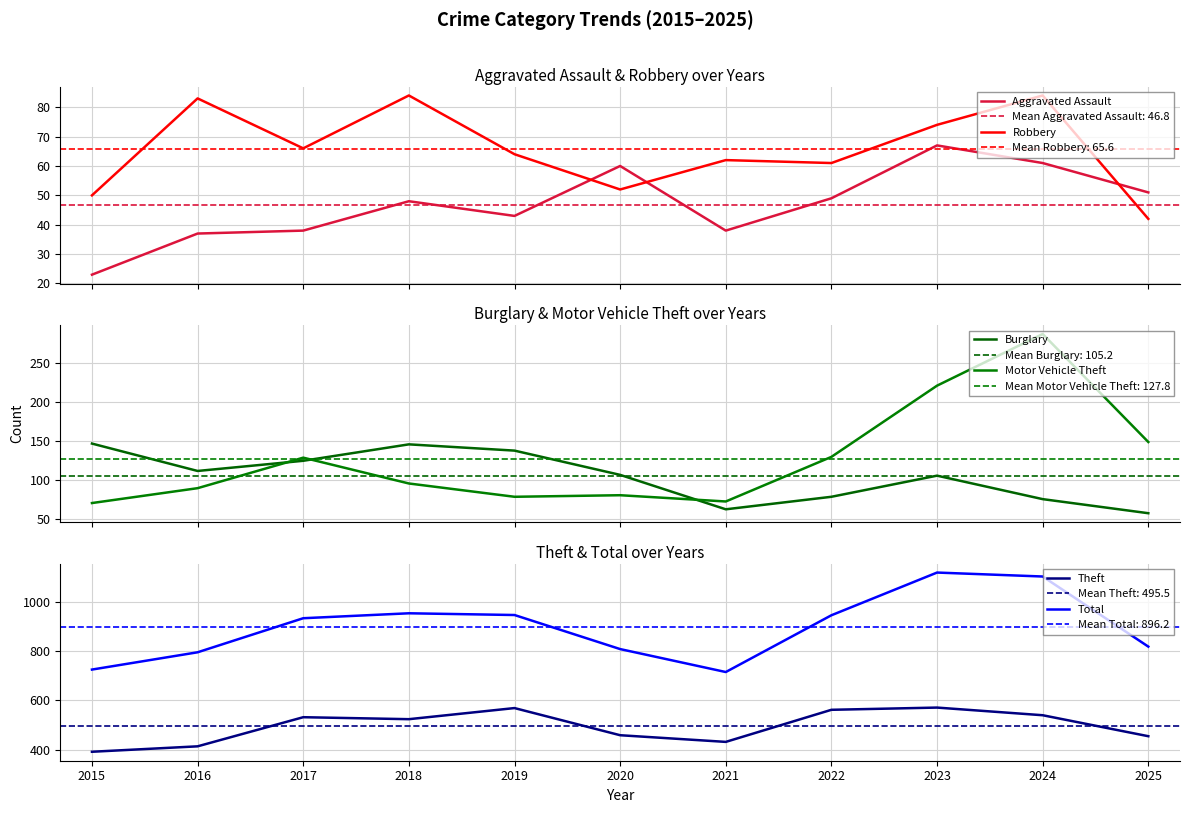

True or false: Motor Vehicle Theft and Total intersect in this chart.

False